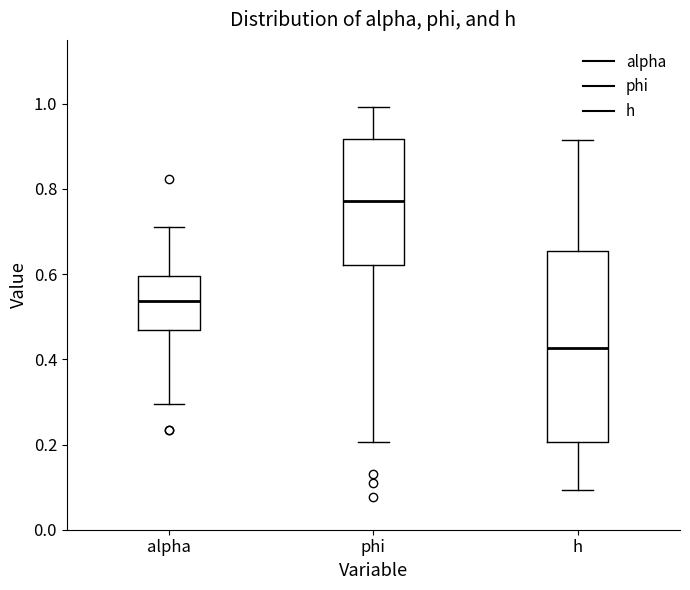

Which box has the highest median line?

phi